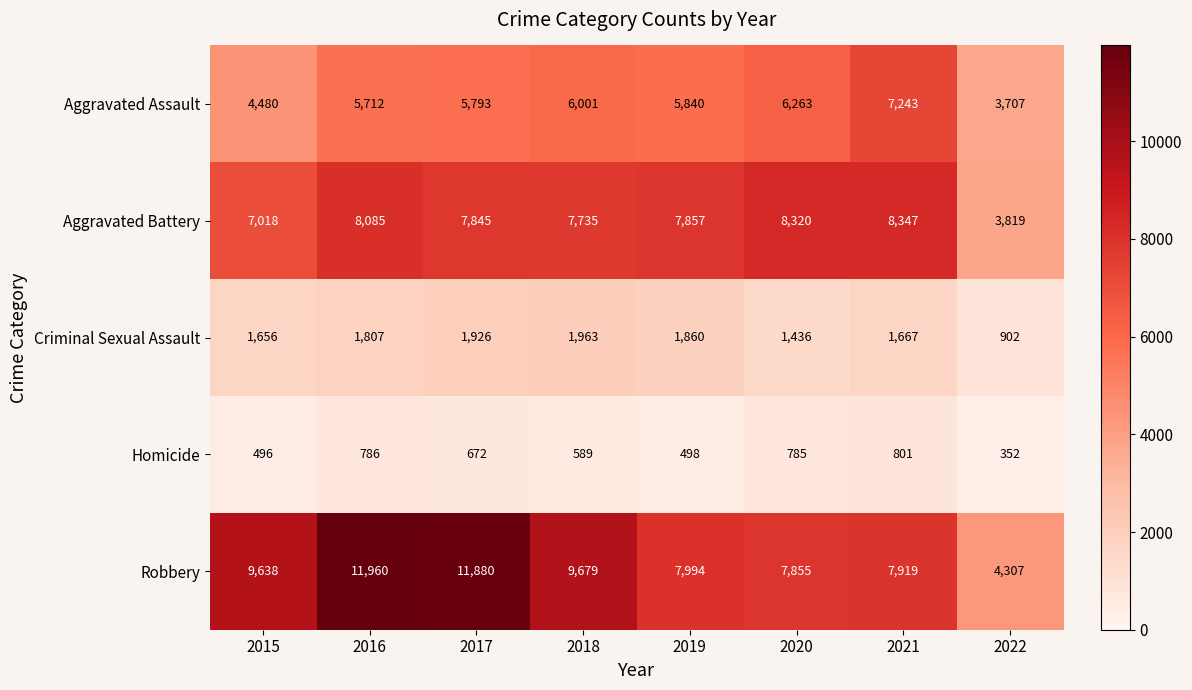

How many values in the Homicide series are below 672?

4